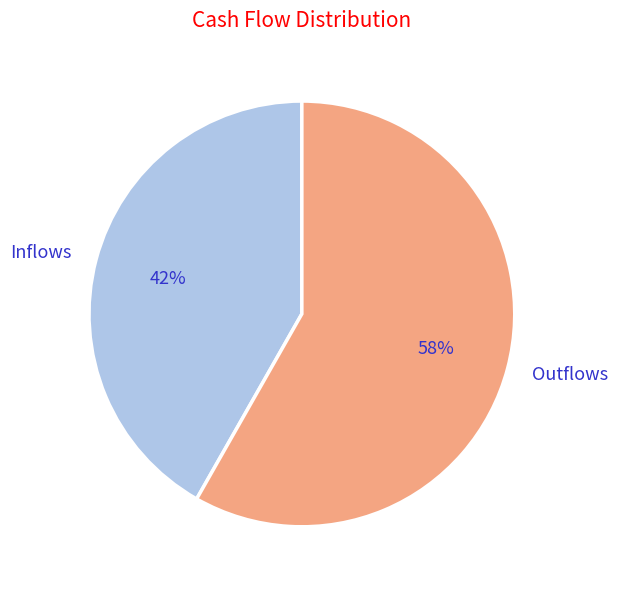

How many slices are in this pie chart?

2